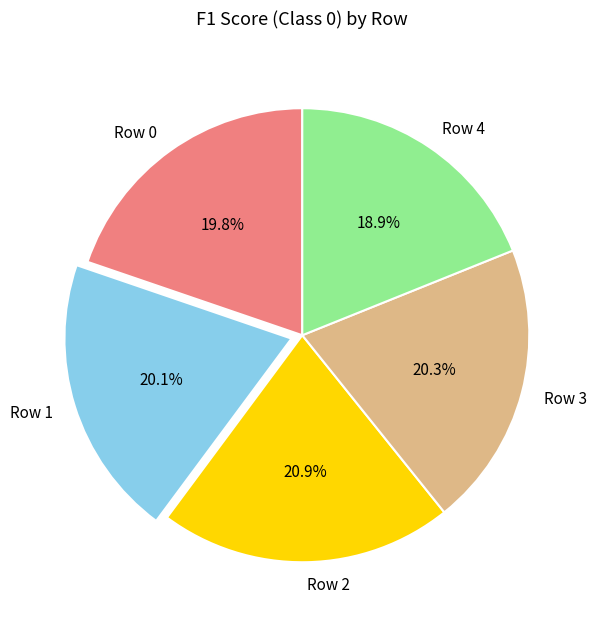

To the nearest percent, what portion does Row 1 represent?

20%